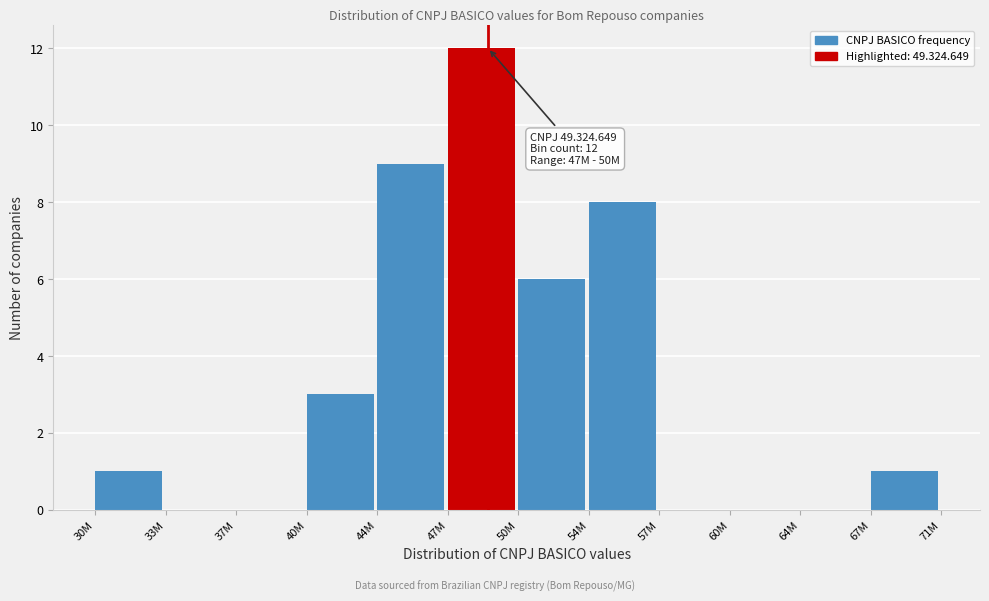

Reading right to left, transcribe all the data shown in this chart.

67M=1	64M=0	60M=0	57M=0	54M=8	50M=6	47M=12	44M=9	40M=3	37M=0	33M=0	30M=1